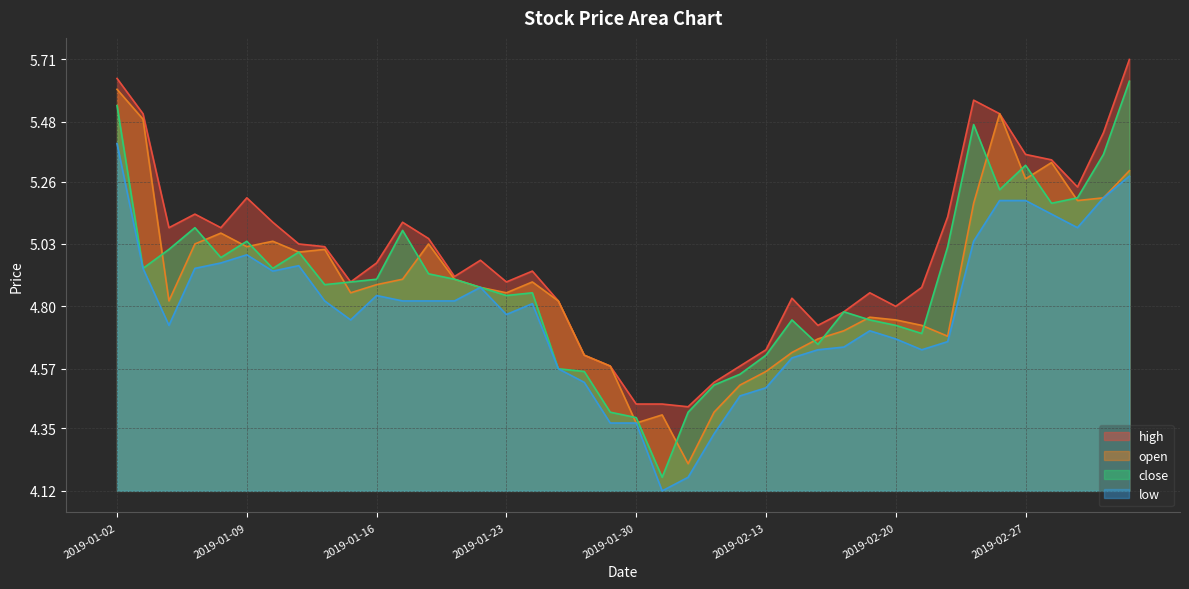

Reading right to left, what are all the values shown in this chart?

high: 2019-03-05=5.7	2019-03-04=5.4	2019-03-01=5.2	2019-02-28=5.3	2019-02-27=5.4	2019-02-26=5.5	2019-02-25=5.6	2019-02-22=5.1	2019-02-21=4.9	2019-02-20=4.8	2019-02-19=4.8	2019-02-18=4.8	2019-02-15=4.7	2019-02-14=4.8	2019-02-13=4.6	2019-02-12=4.6	2019-02-11=4.5	2019-02-01=4.4	2019-01-31=4.4	2019-01-30=4.4	2019-01-29=4.6	2019-01-28=4.6	2019-01-25=4.8	2019-01-24=4.9	2019-01-23=4.9	2019-01-22=5.0	2019-01-21=4.9	2019-01-18=5.0	2019-01-17=5.1	2019-01-16=5.0	2019-01-15=4.9	2019-01-14=5.0	2019-01-11=5.0	2019-01-10=5.1	2019-01-09=5.2	2019-01-08=5.1	2019-01-07=5.1	2019-01-04=5.1	2019-01-03=5.5	2019-01-02=5.6
open: 2019-03-05=5.3	2019-03-04=5.2	2019-03-01=5.2	2019-02-28=5.3	2019-02-27=5.3	2019-02-26=5.5	2019-02-25=5.2	2019-02-22=4.7	2019-02-21=4.7	2019-02-20=4.8	2019-02-19=4.8	2019-02-18=4.7	2019-02-15=4.7	2019-02-14=4.6	2019-02-13=4.6	2019-02-12=4.5	2019-02-11=4.4	2019-02-01=4.2	2019-01-31=4.4	2019-01-30=4.4	2019-01-29=4.6	2019-01-28=4.6	2019-01-25=4.8	2019-01-24=4.9	2019-01-23=4.8	2019-01-22=4.9	2019-01-21=4.9	2019-01-18=5.0	2019-01-17=4.9	2019-01-16=4.9	2019-01-15=4.8	2019-01-14=5.0	2019-01-11=5.0	2019-01-10=5.0	2019-01-09=5.0	2019-01-08=5.1	2019-01-07=5.0	2019-01-04=4.8	2019-01-03=5.5	2019-01-02=5.6
close: 2019-03-05=5.6	2019-03-04=5.4	2019-03-01=5.2	2019-02-28=5.2	2019-02-27=5.3	2019-02-26=5.2	2019-02-25=5.5	2019-02-22=5.0	2019-02-21=4.7	2019-02-20=4.7	2019-02-19=4.8	2019-02-18=4.8	2019-02-15=4.7	2019-02-14=4.8	2019-02-13=4.6	2019-02-12=4.5	2019-02-11=4.5	2019-02-01=4.4	2019-01-31=4.2	2019-01-30=4.4	2019-01-29=4.4	2019-01-28=4.6	2019-01-25=4.6	2019-01-24=4.8	2019-01-23=4.8	2019-01-22=4.9	2019-01-21=4.9	2019-01-18=4.9	2019-01-17=5.1	2019-01-16=4.9	2019-01-15=4.9	2019-01-14=4.9	2019-01-11=5.0	2019-01-10=4.9	2019-01-09=5.0	2019-01-08=5.0	2019-01-07=5.1	2019-01-04=5.0	2019-01-03=4.9	2019-01-02=5.5
low: 2019-03-05=5.3	2019-03-04=5.2	2019-03-01=5.1	2019-02-28=5.1	2019-02-27=5.2	2019-02-26=5.2	2019-02-25=5.0	2019-02-22=4.7	2019-02-21=4.6	2019-02-20=4.7	2019-02-19=4.7	2019-02-18=4.7	2019-02-15=4.6	2019-02-14=4.6	2019-02-13=4.5	2019-02-12=4.5	2019-02-11=4.3	2019-02-01=4.2	2019-01-31=4.1	2019-01-30=4.4	2019-01-29=4.4	2019-01-28=4.5	2019-01-25=4.6	2019-01-24=4.8	2019-01-23=4.8	2019-01-22=4.9	2019-01-21=4.8	2019-01-18=4.8	2019-01-17=4.8	2019-01-16=4.8	2019-01-15=4.8	2019-01-14=4.8	2019-01-11=5.0	2019-01-10=4.9	2019-01-09=5.0	2019-01-08=5.0	2019-01-07=4.9	2019-01-04=4.7	2019-01-03=4.9	2019-01-02=5.4